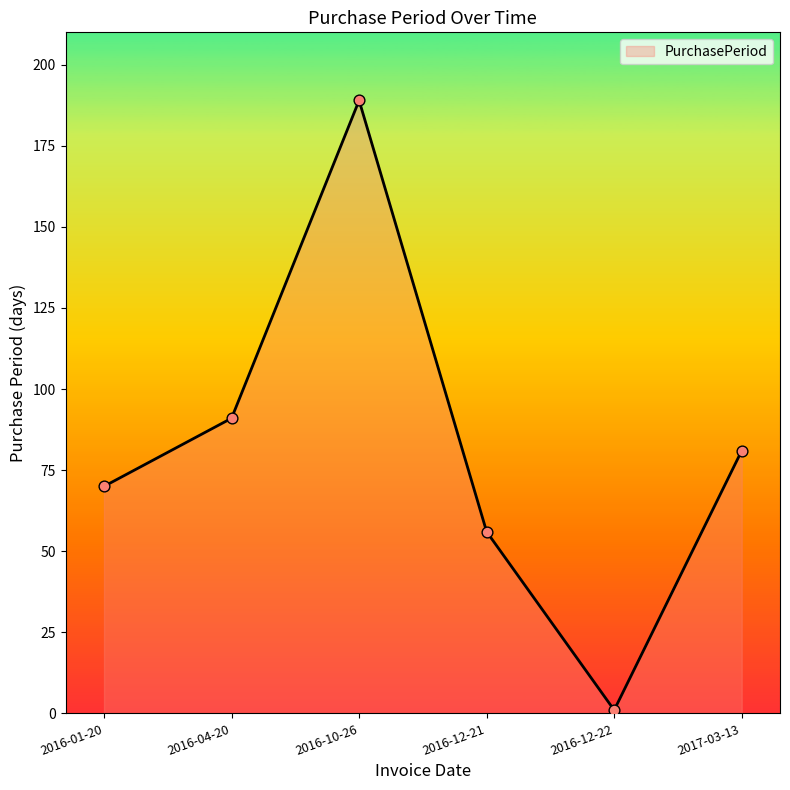

What is the change in value from 2016-01-20 to 2016-10-26?

+119